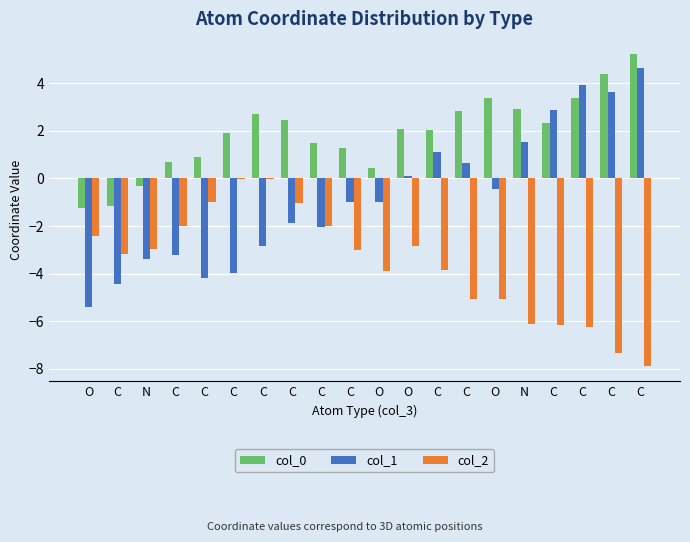

Are the bars grouped side by side (vs. stacked)?

Yes